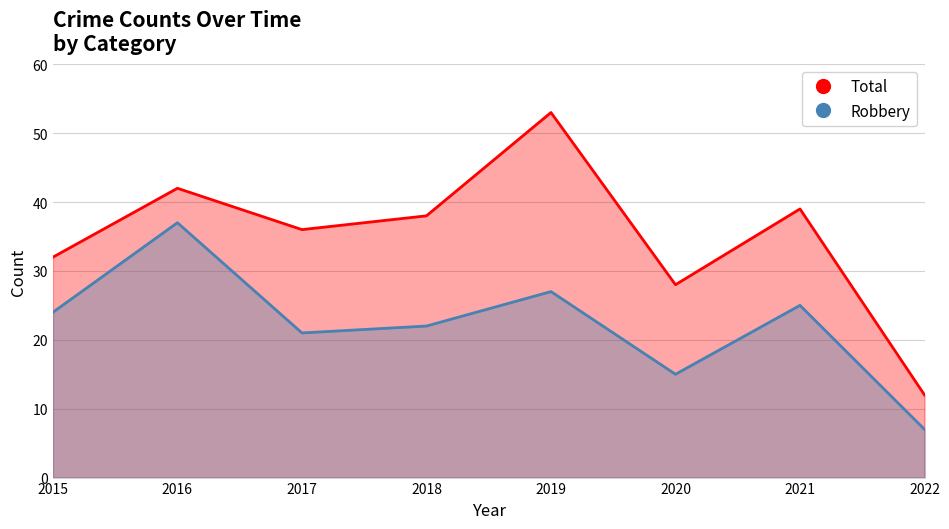

What is the sum of all Total values?

280